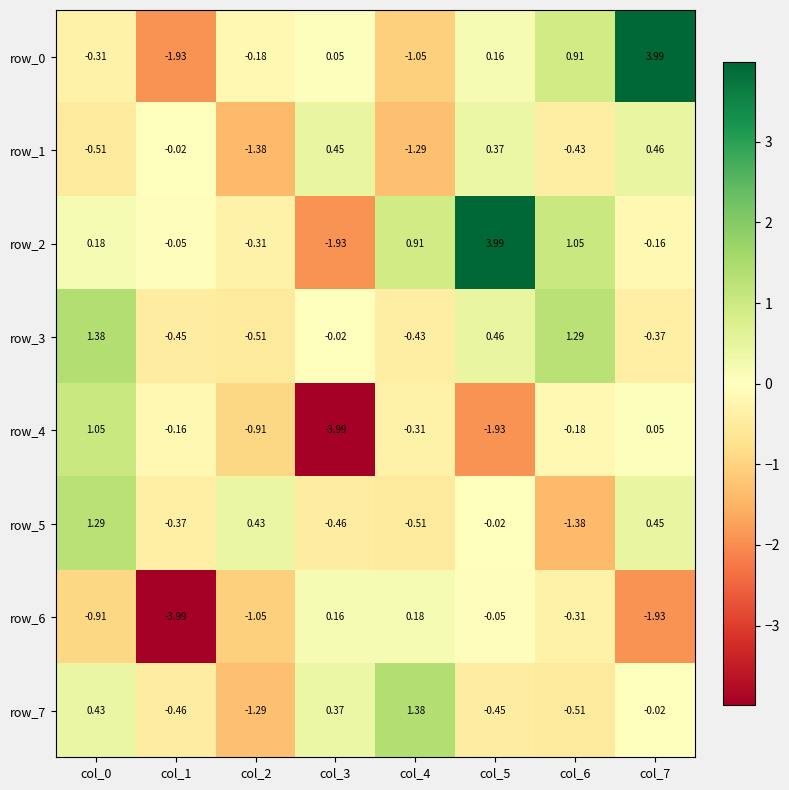

Which series has the largest total across all categories?

row_2